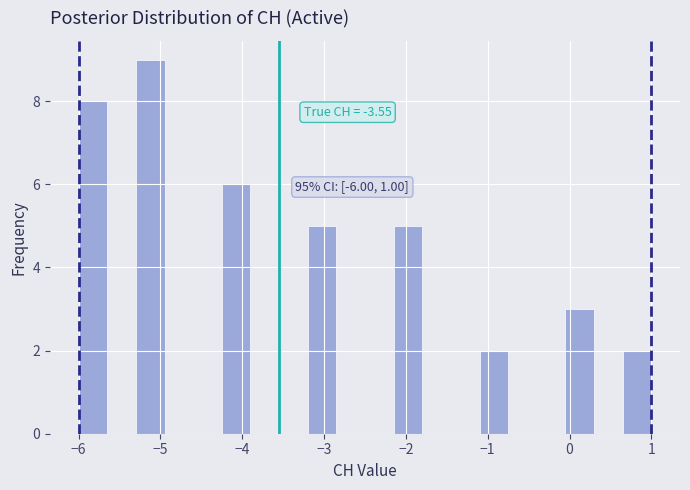

Read against the x-axis, roughly where is the centre of the tallest bar?

-5.1